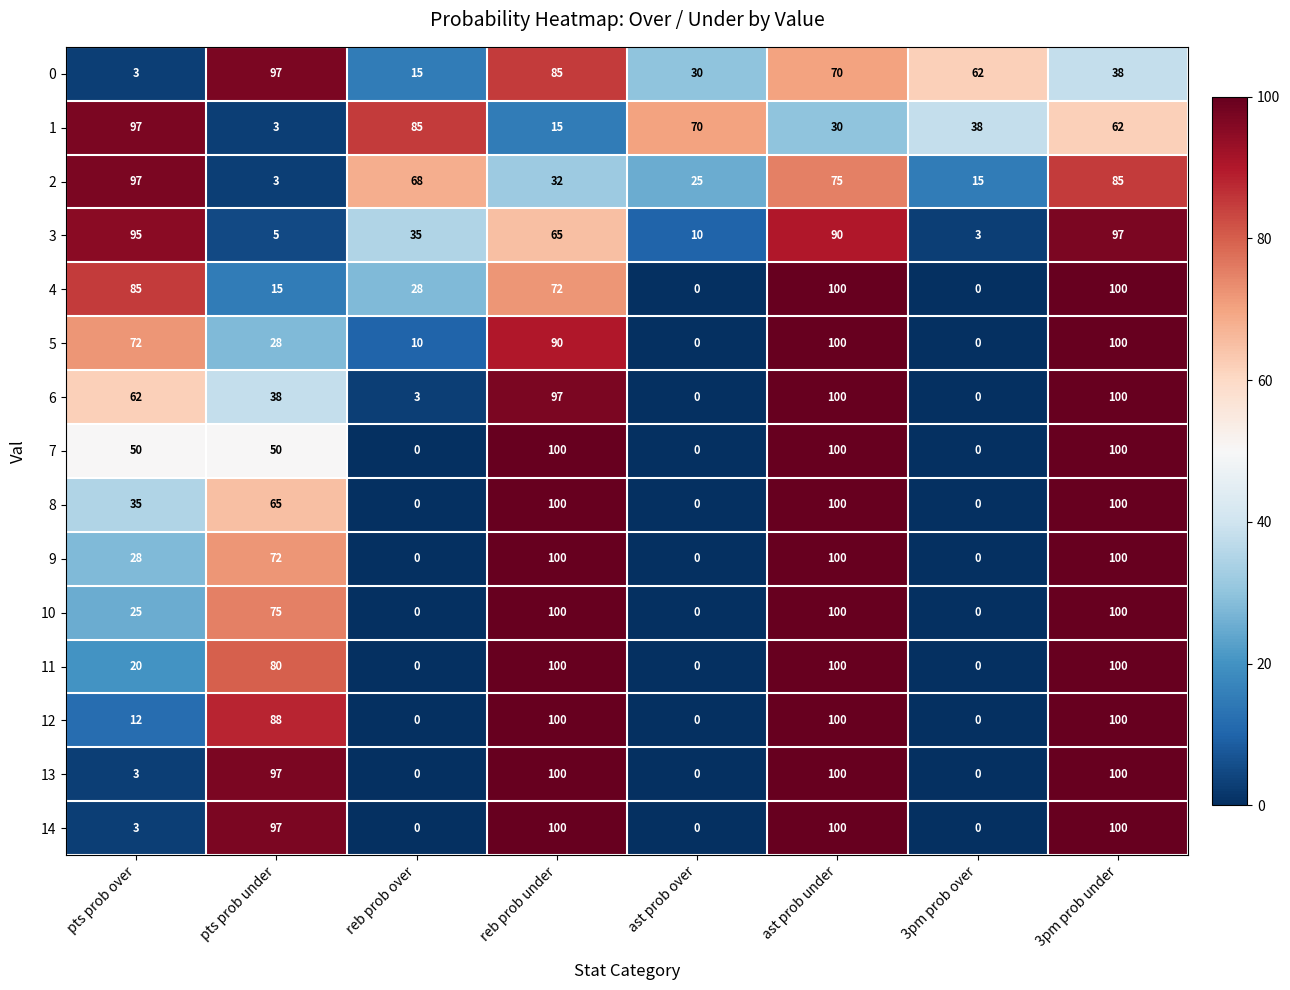

Which series changed the most between pts prob over and 3pm prob over?

3